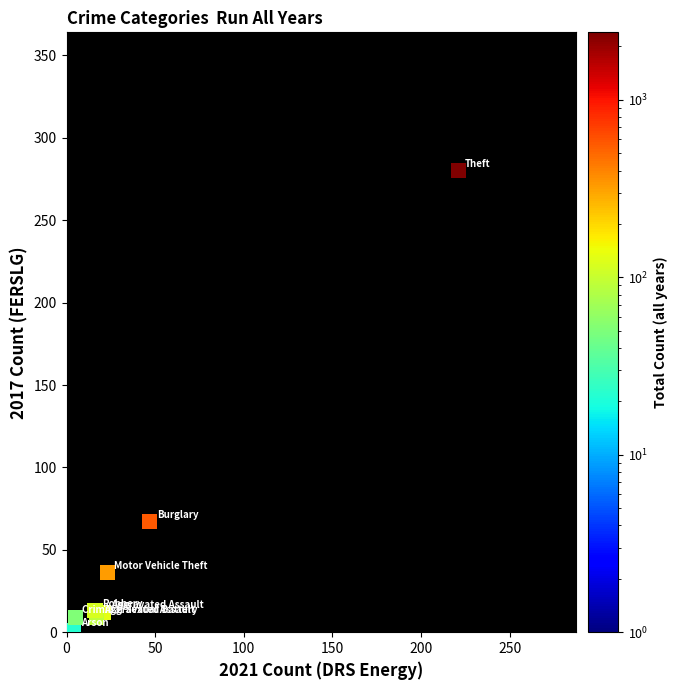

What Y value in the scatter plot is closest to 140?

67